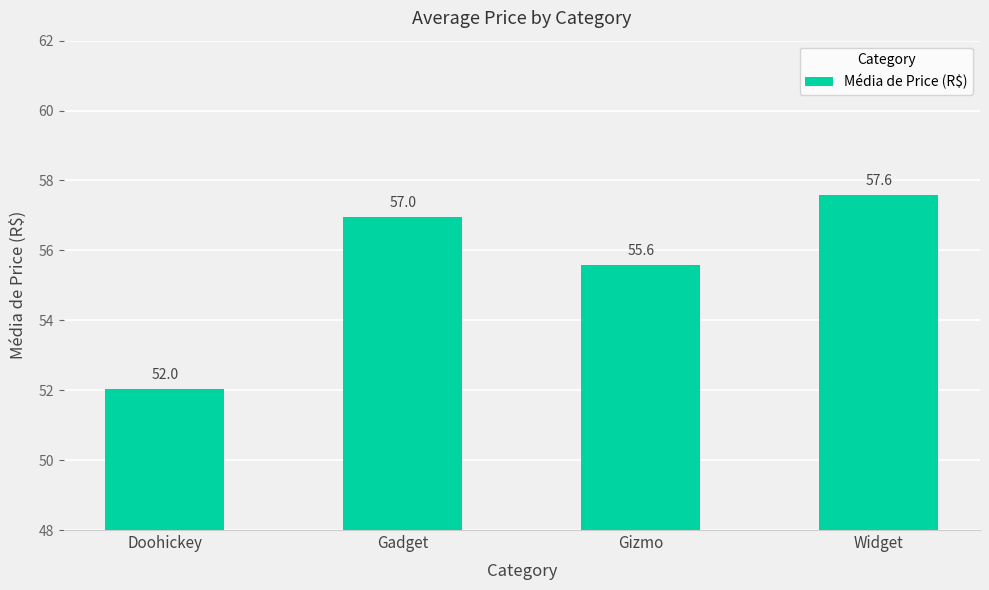

Reading right to left, extract all data points from this chart.

Widget=57.6	Gizmo=55.6	Gadget=57.0	Doohickey=52.0